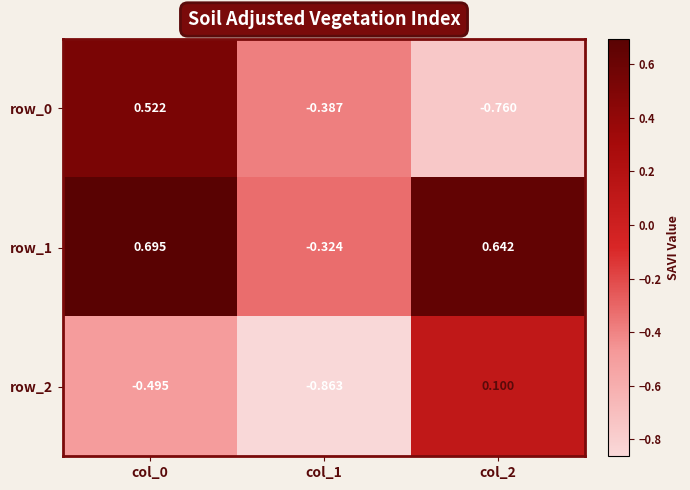

What is the difference between the highest and lowest values at col_2?

1.4